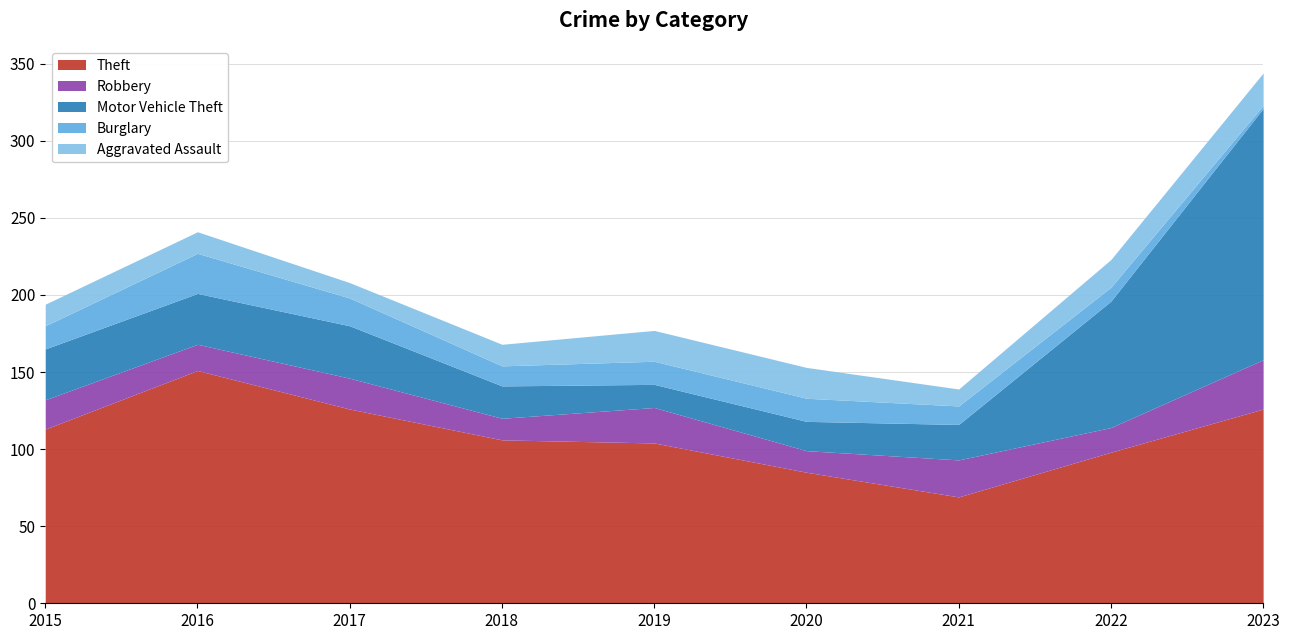

True or false: Aggravated Assault and Motor Vehicle Theft intersect in this chart.

True